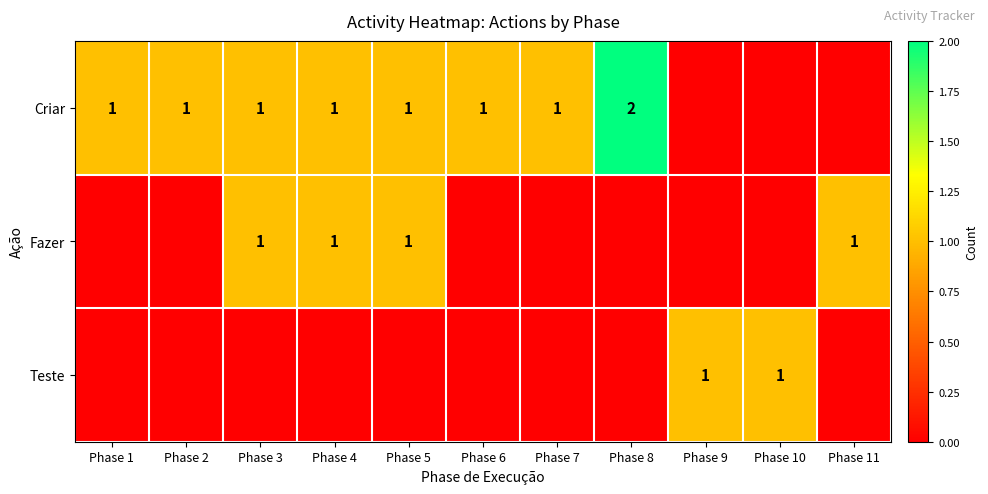

Which series has the largest range (max minus min)?

Criar